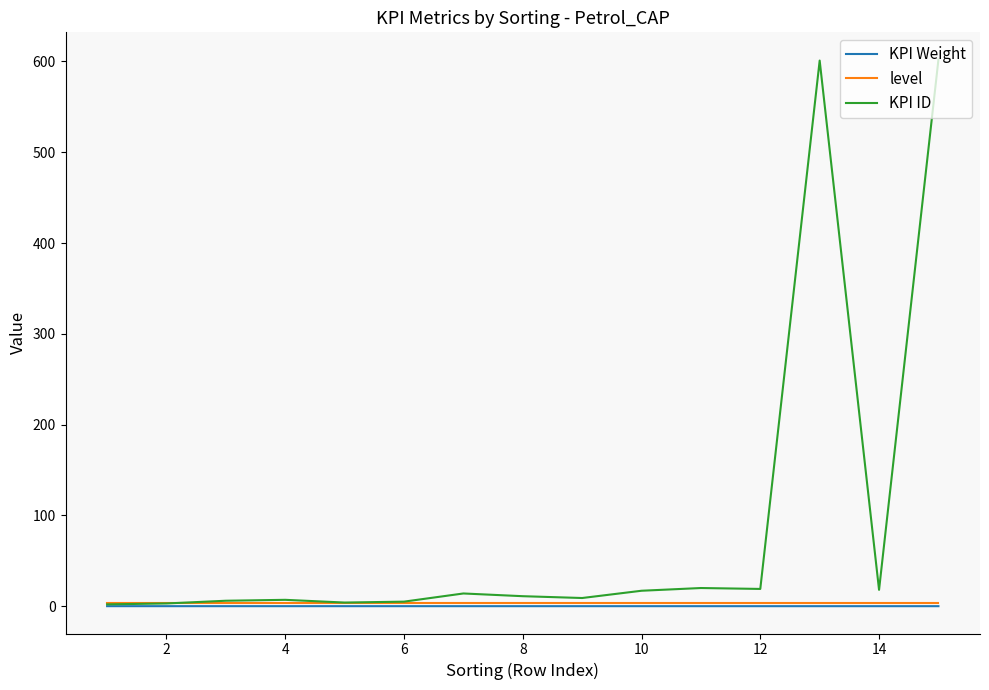

Which series has the widest spread of values?

KPI ID